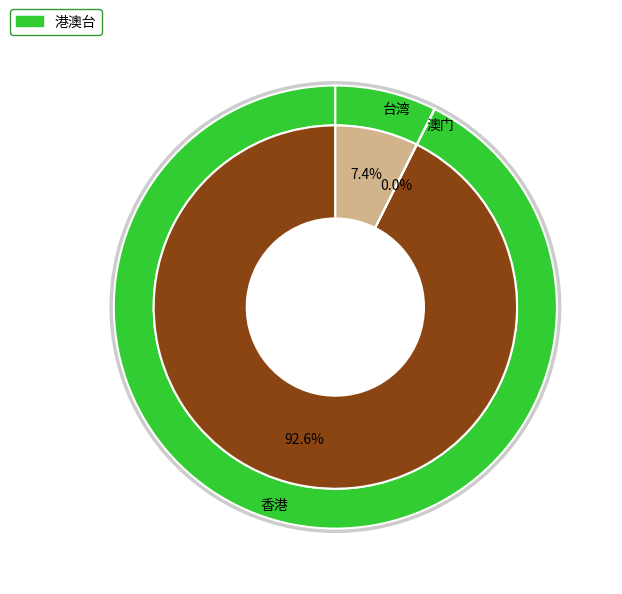

How many slices are in this pie chart?

3